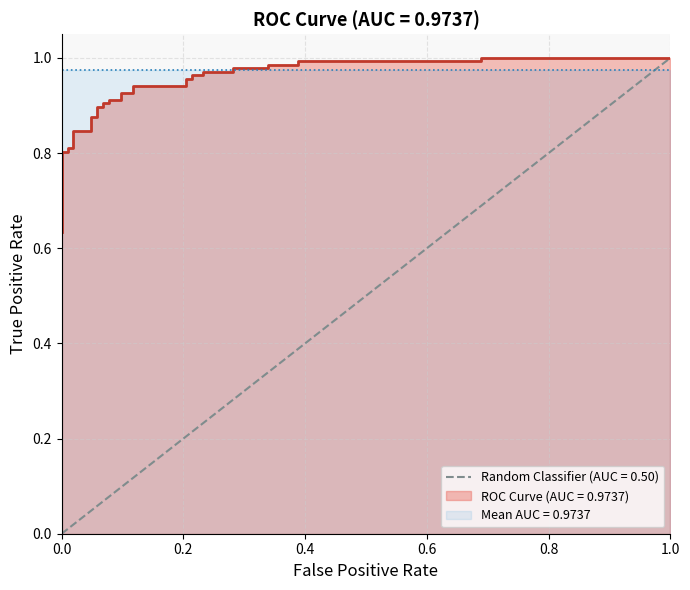

Reading left to right, list all the values displayed in this chart.

0.6	0.7	0.7	0.7	0.8	0.8	0.8	0.8	0.8	0.8	0.9	0.9	0.9	0.9	0.9	0.9	0.9	0.9	0.9	0.9	0.9	0.9	1.0	1.0	1.0	1.0	1.0	1.0	1.0	1.0	1.0	1.0	1.0	1.0	1.0	1.0